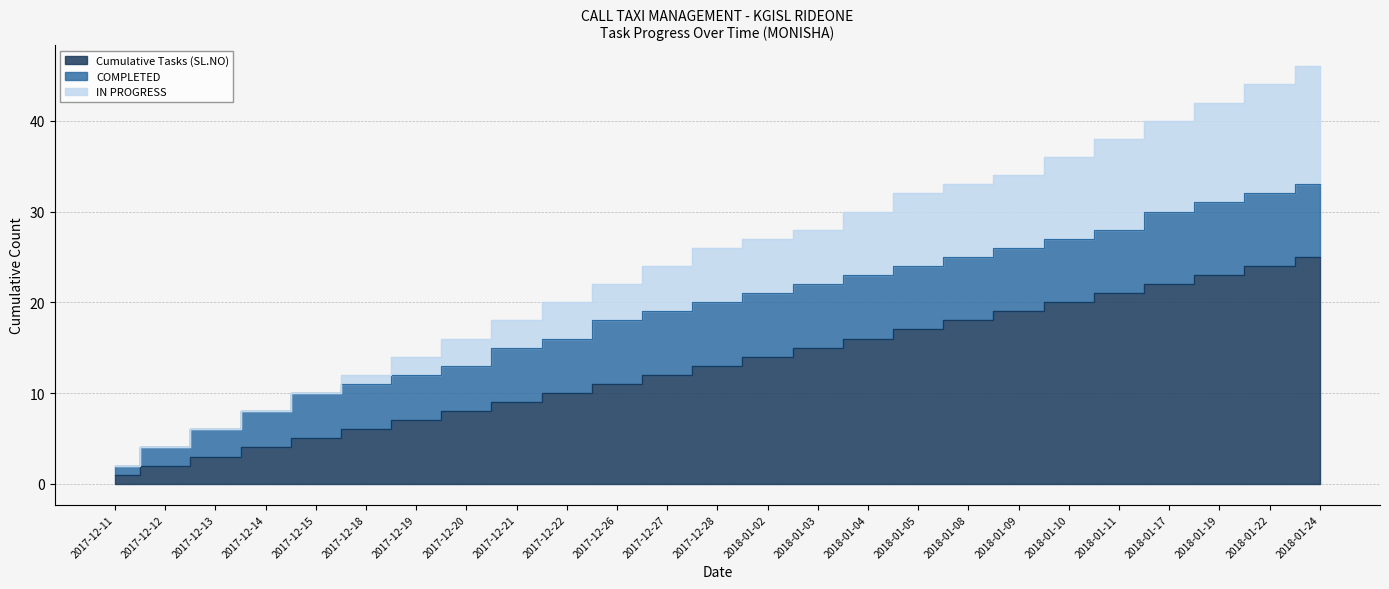

What is the highest value of the IN PROGRESS series?

46